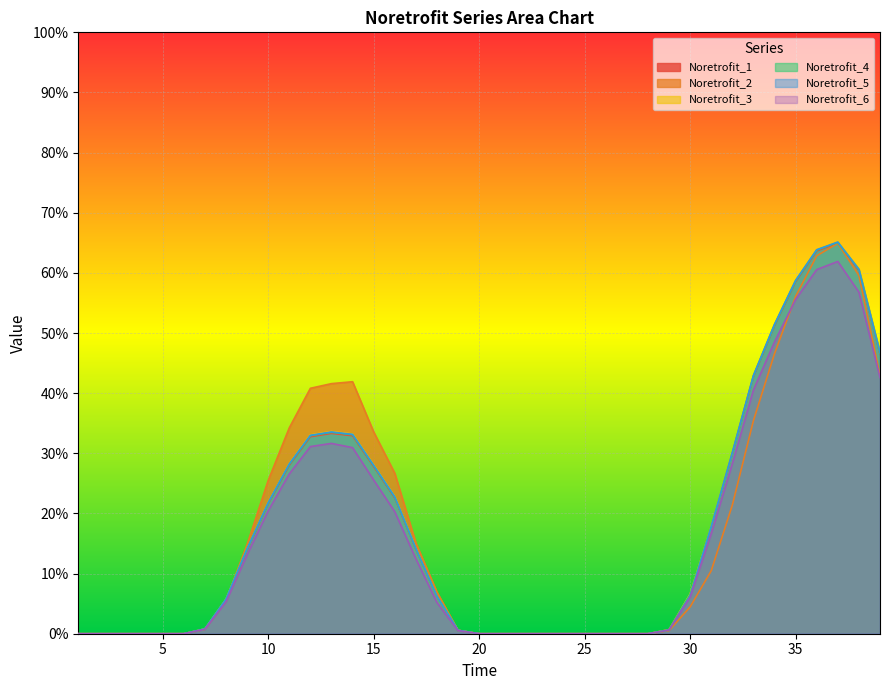

At which label does Noretrofit_2 reach its minimum?

1